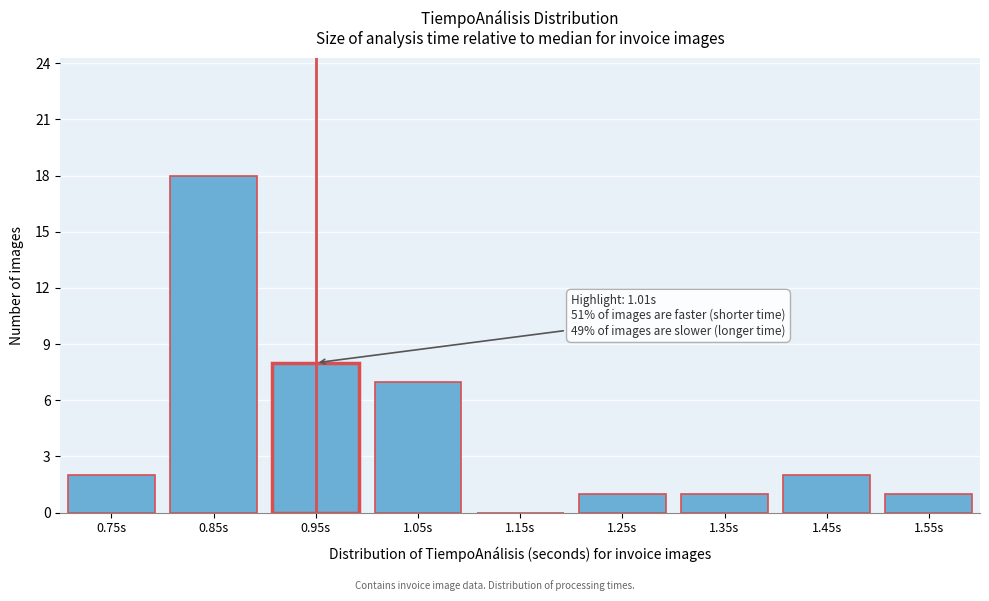

Reading right to left, extract all data points from this chart.

1.55s=1	1.45s=2	1.35s=1	1.25s=1	1.15s=0	1.05s=7	0.95s=8	0.85s=18	0.75s=2